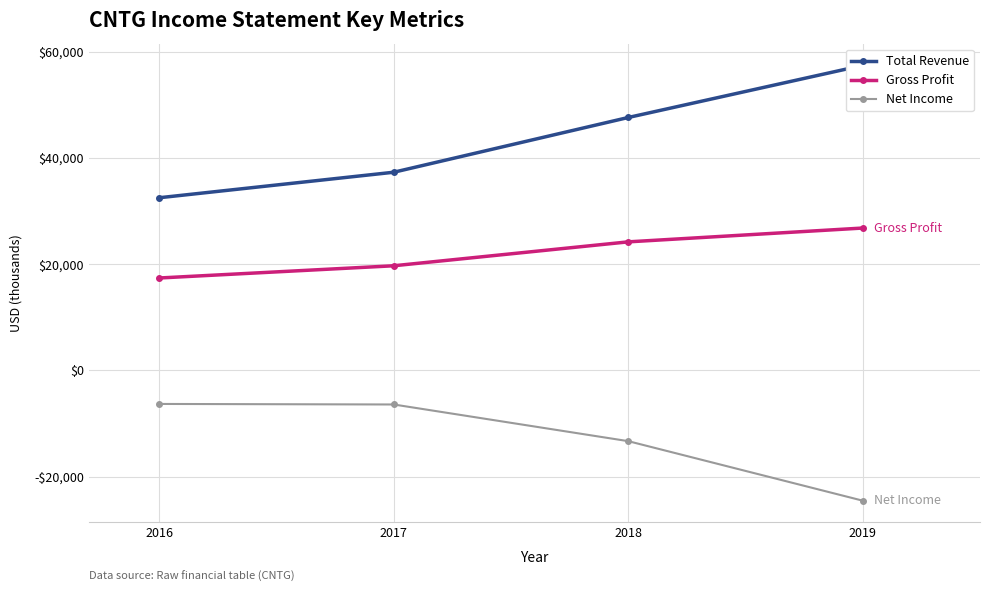

What is the spread (max minus min) of values at 2016?

38800